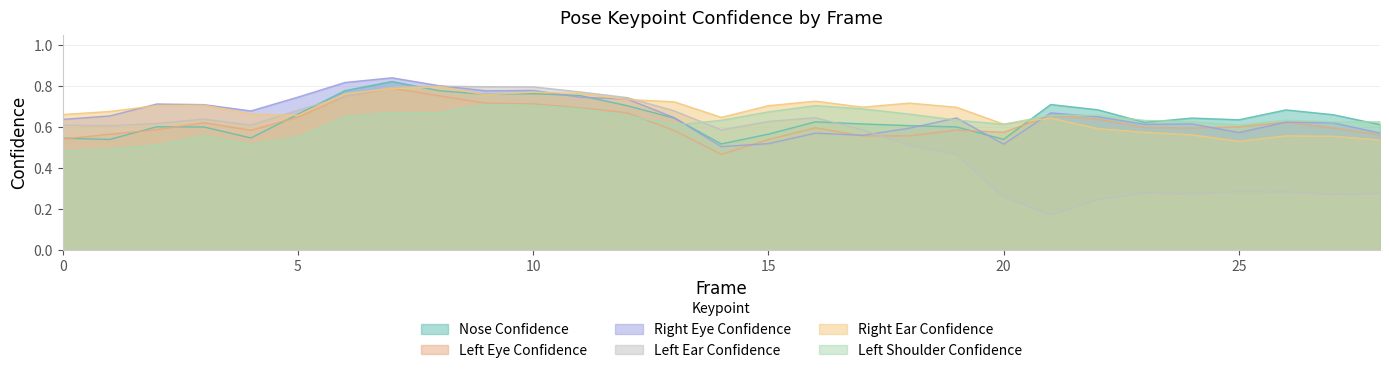

Between 9 and 16, which series saw the biggest shift?

a_right_eye_confidence